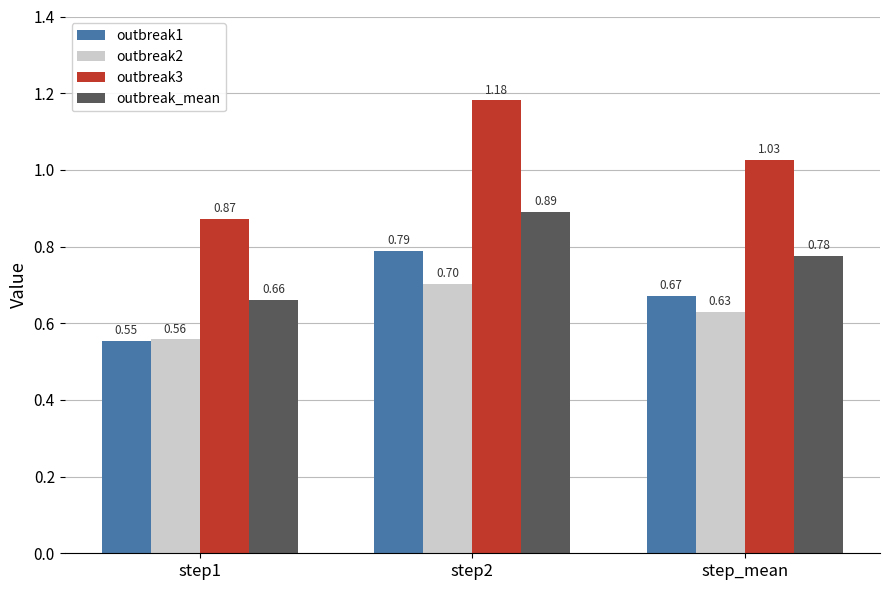

Which series has the largest range (max minus min)?

outbreak3